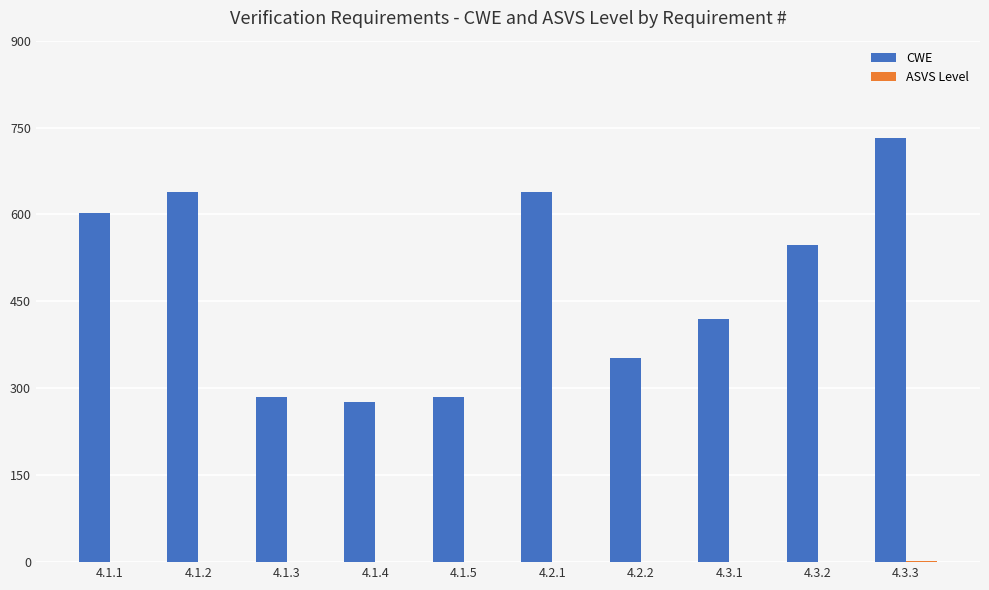

Which series has the largest total across all categories?

CWE